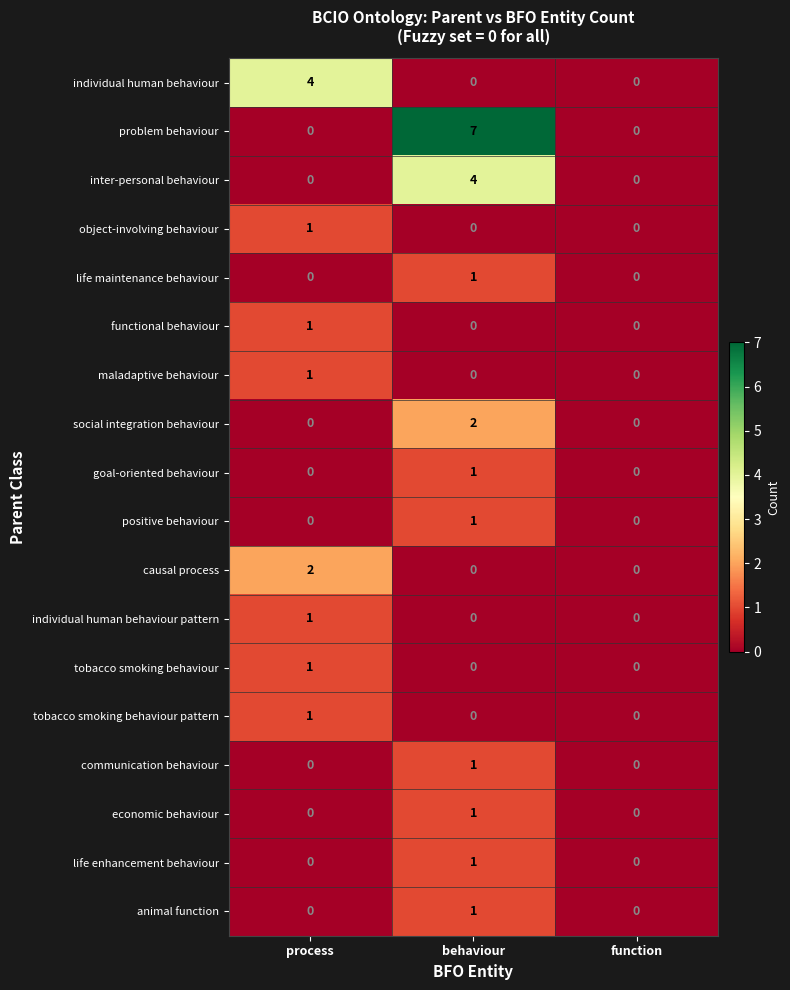

What is the greatest value displayed?

7